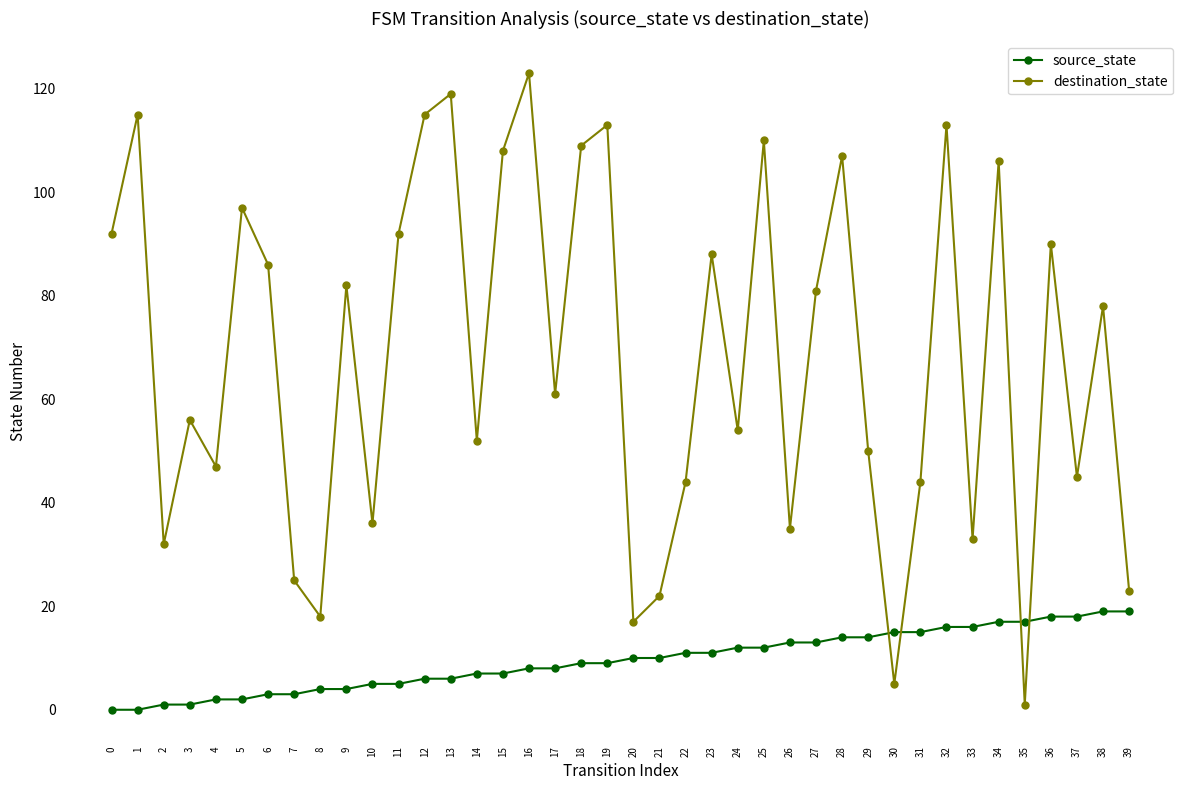

Reading left to right, what are all the values shown in this chart?

source_state: 0	0	1	1	2	2	3	3	4	4	5	5	6	6	7	7	8	8	9	9	10	10	11	11	12	12	13	13	14	14	15	15	16	16	17	17	18	18	19	19
destination_state: 92	115	32	56	47	97	86	25	18	82	36	92	115	119	52	108	123	61	109	113	17	22	44	88	54	110	35	81	107	50	5	44	113	33	106	1	90	45	78	23